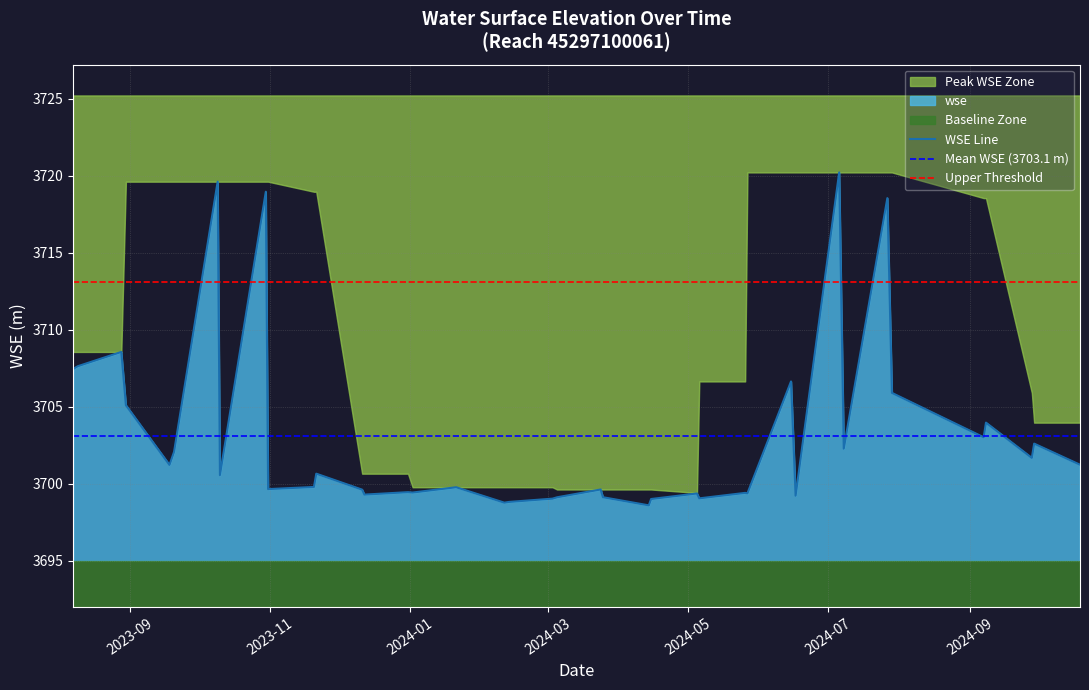

List the labels in order of value, largest first.

2024-07-06, 2023-10-09, 2023-10-30, 2024-07-27, 2023-08-28, 2023-08-09, 2023-08-07, 2024-06-15, 2024-07-29, 2023-08-30, 2024-09-08, 2024-09-07, 2024-09-29, 2024-07-08, 2023-09-20, 2024-09-28, 2024-10-19, 2023-09-18, 2023-11-21, 2023-10-10, 2023-11-20, 2024-01-21, 2023-10-31, 2024-03-24, 2023-12-11, 2023-12-31, 2024-01-02, 2024-05-26, 2024-05-27, 2024-05-05, 2023-12-12, 2024-06-17, 2024-03-25, 2024-03-05, 2024-05-06, 2024-03-03, 2024-04-15, 2024-02-13, 2024-02-11, 2024-04-14